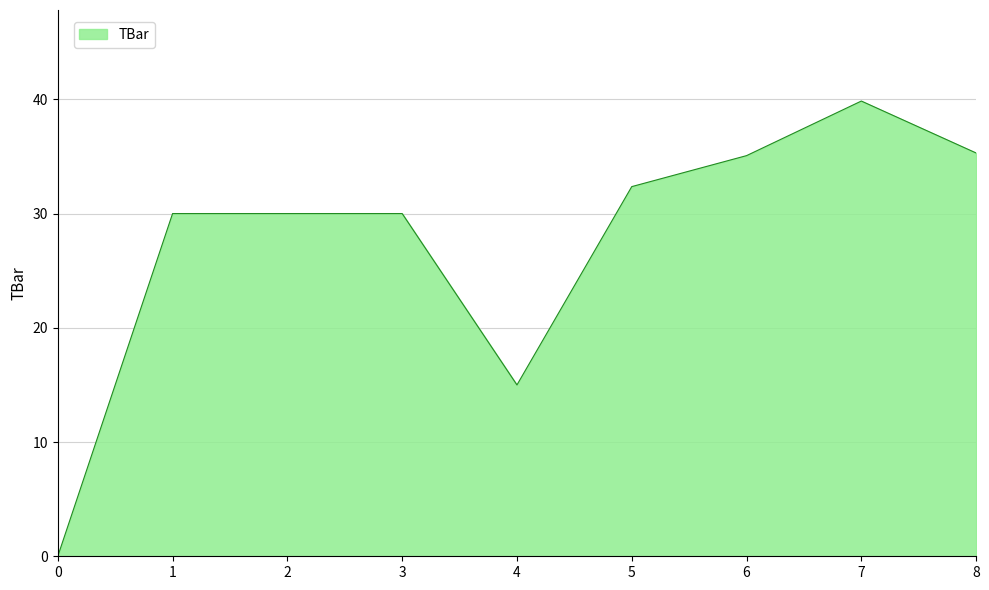

Reading left to right, extract all data points from this chart.

0=0.0	1=30.0	2=30.0	3=30.0	4=15.0	5=32.4	6=35.1	7=39.8	8=35.3